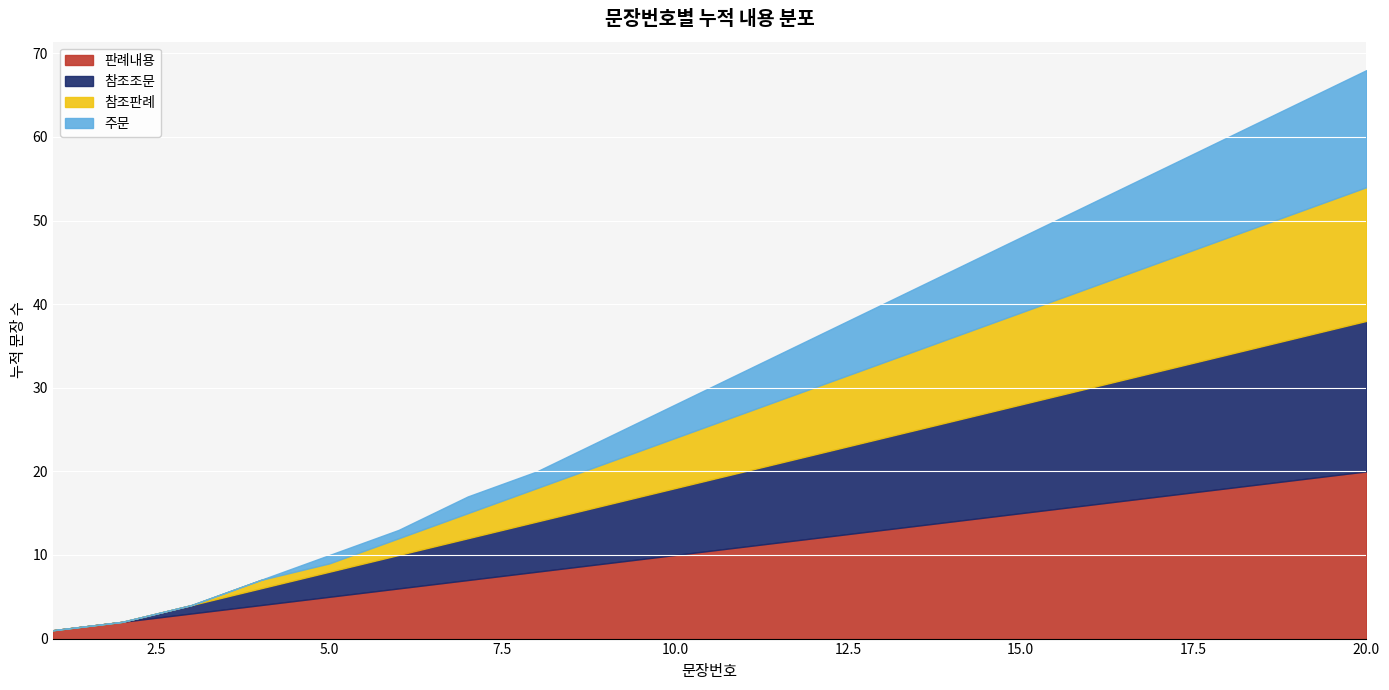

At how many categories does at least one series exceed 10?

10